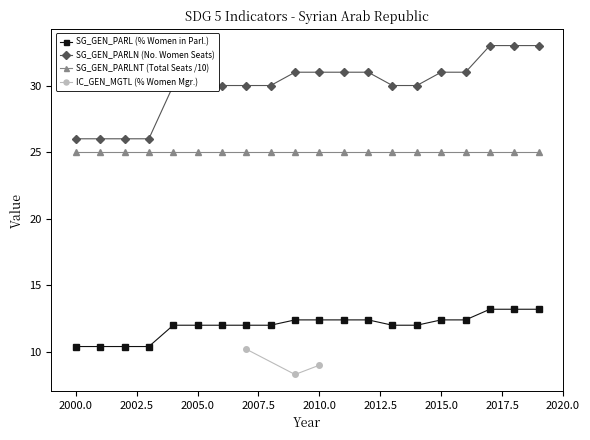

What is the lowest value of the SG_GEN_PARLN (No. Women Seats) series?

26.0